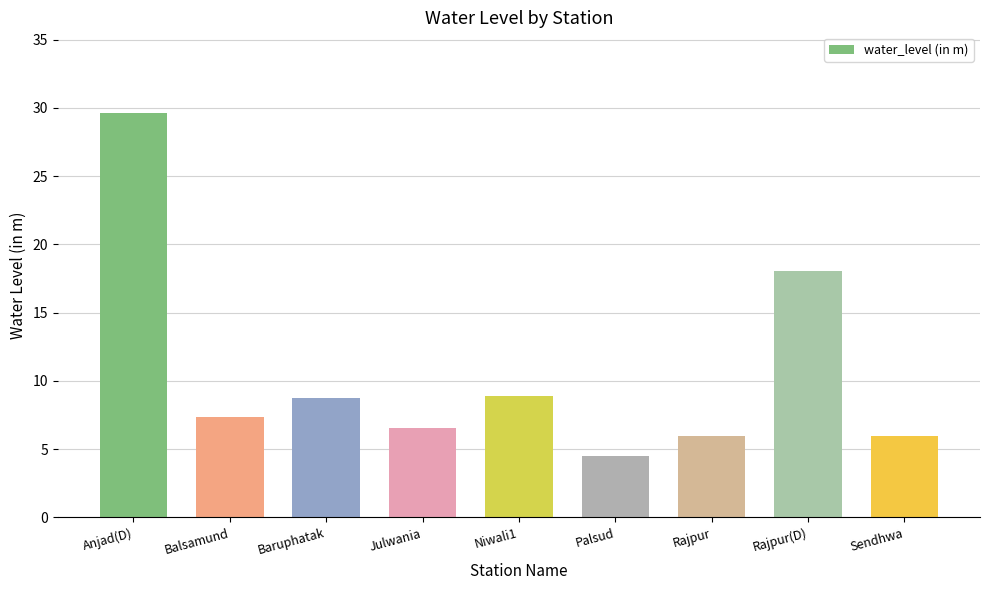

What is the label of the 9th bar from the right?

Anjad(D)